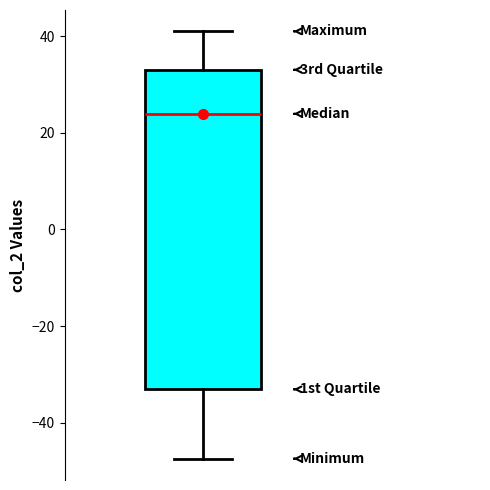

Read this box plot against the y-axis: the position of the median line, the range covered by the box, and the ends of both whiskers. The values are not printed on the chart, so give them approximately, as read against the axis.

median 24, box -34 to 34, whiskers -48 to 40